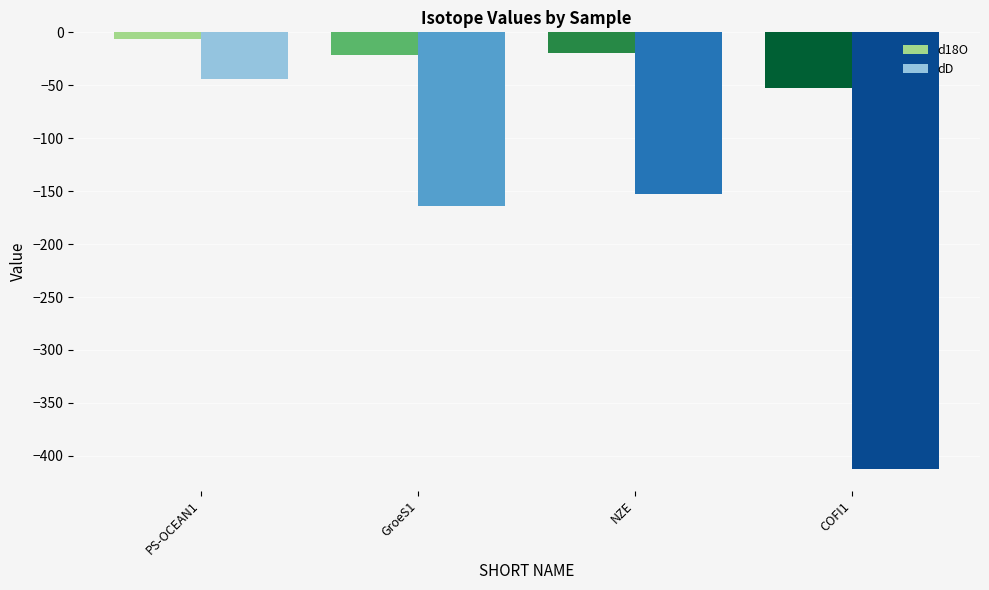

Reading left to right, transcribe all the data shown in this chart.

d18O: -6.0	-21.2	-19.8	-53.0
dD: -44.1	-164.5	-152.3	-412.2